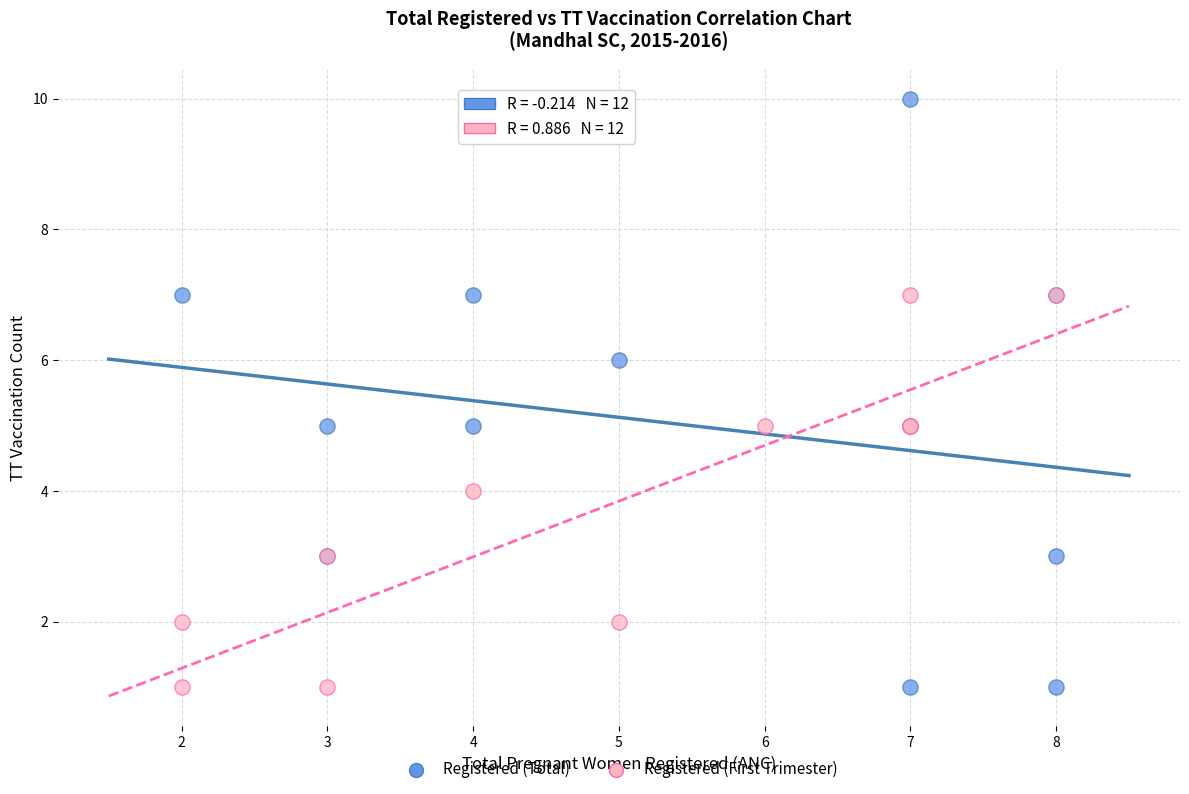

Which series has the widest spread of Y values?

Registered (Total)